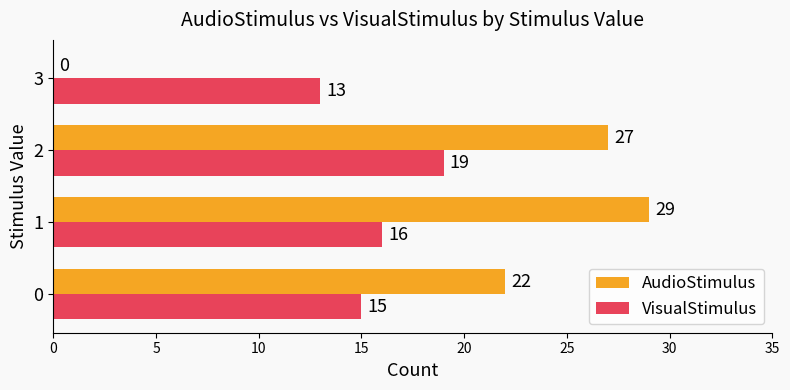

Between 0 and 2, which series saw the biggest shift?

AudioStimulus